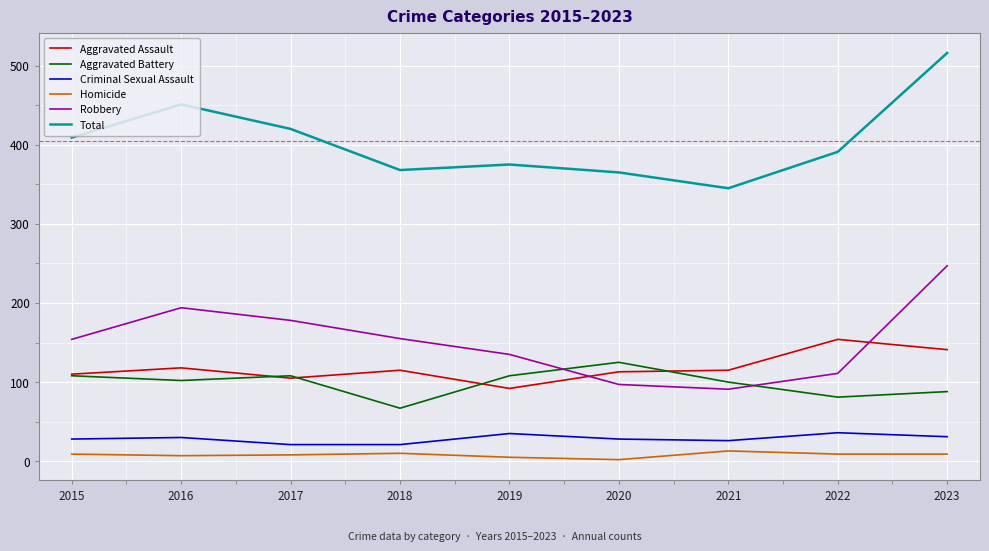

How many series are shown in this chart?

6